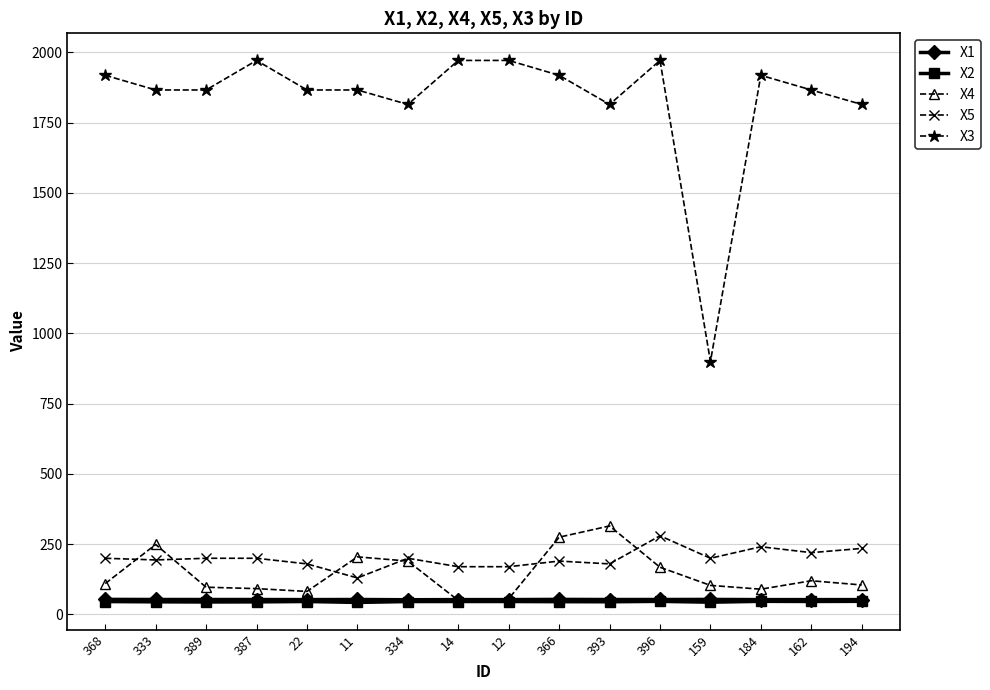

Which series has the largest range (max minus min)?

X3